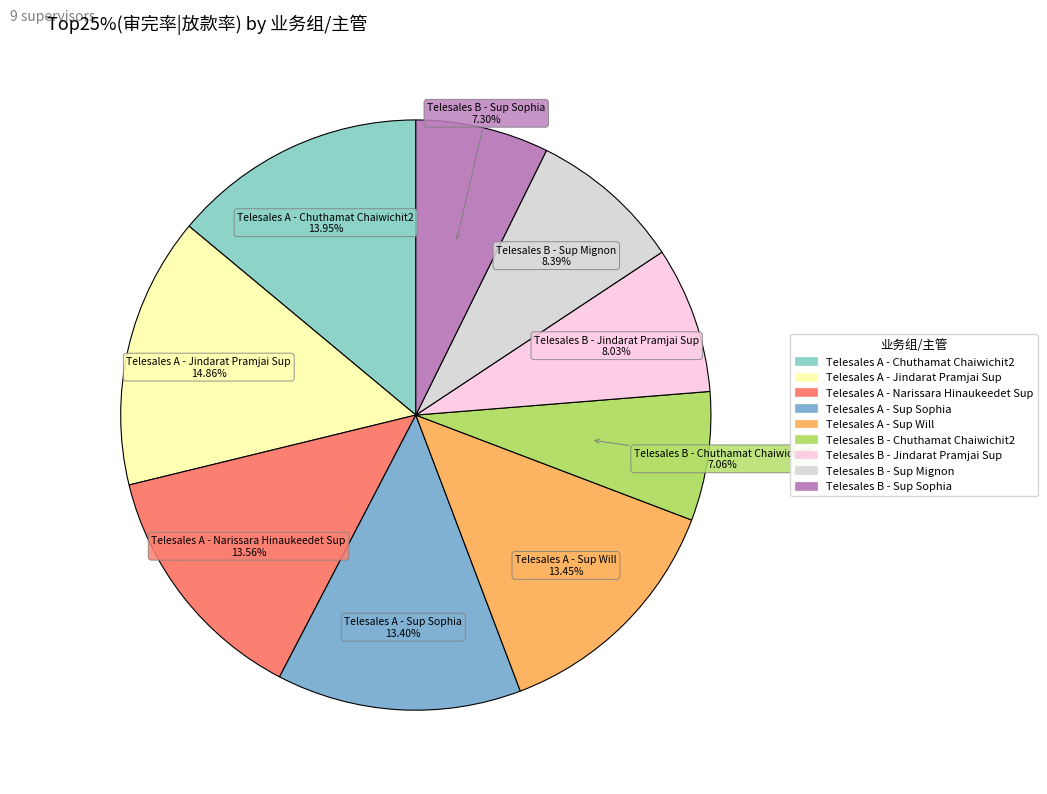

True or false: Telesales B - Chuthamat Chaiwichit2 accounts for 21% of the total.

False